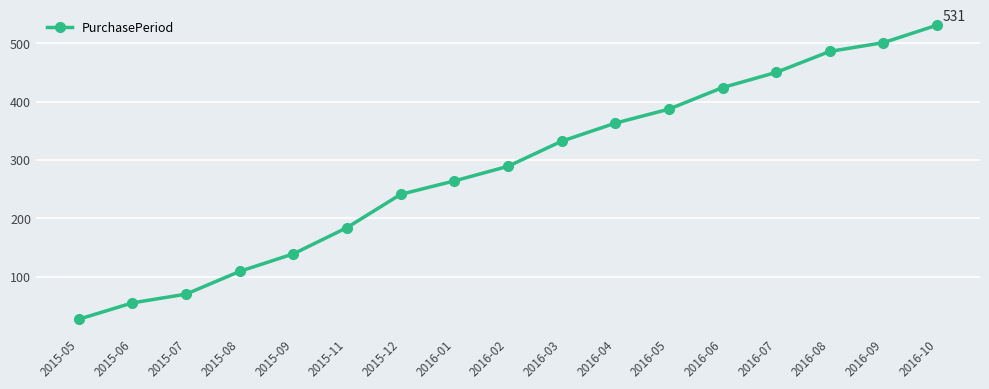

How many lines are shown in the chart?

1